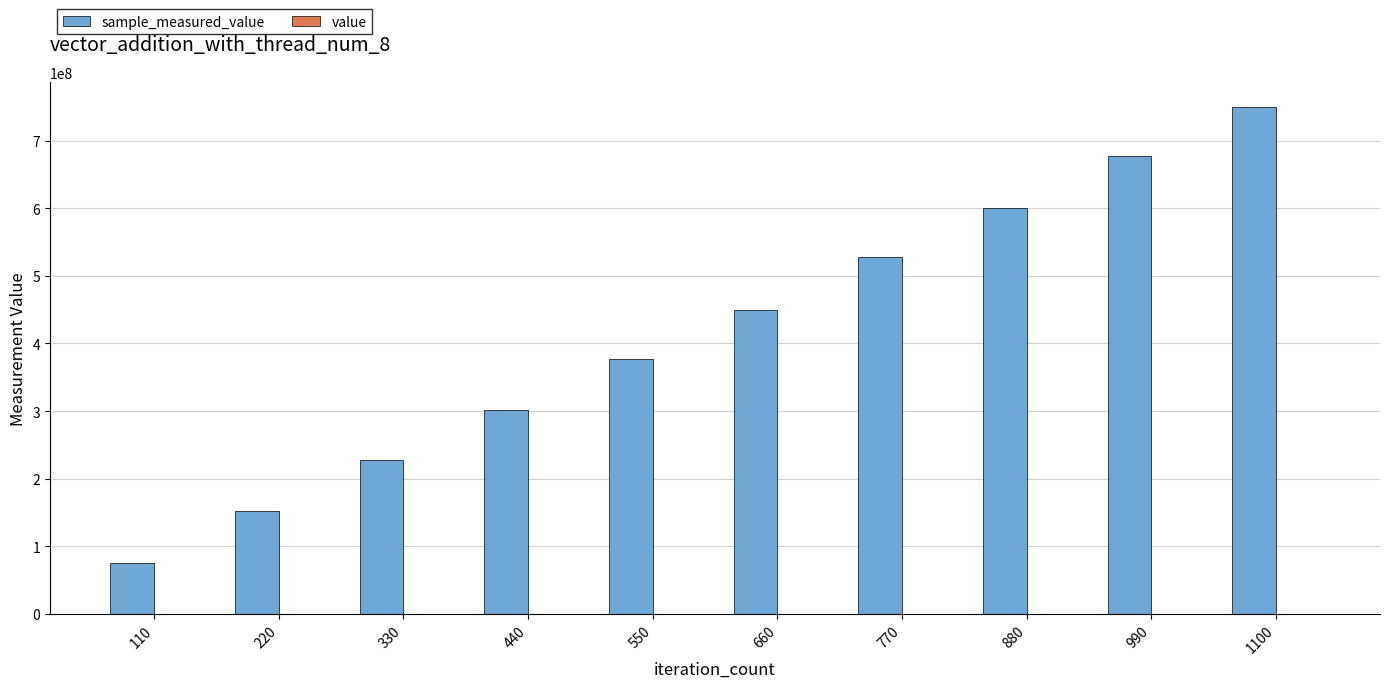

At which category is the sum across all series the highest?

1100